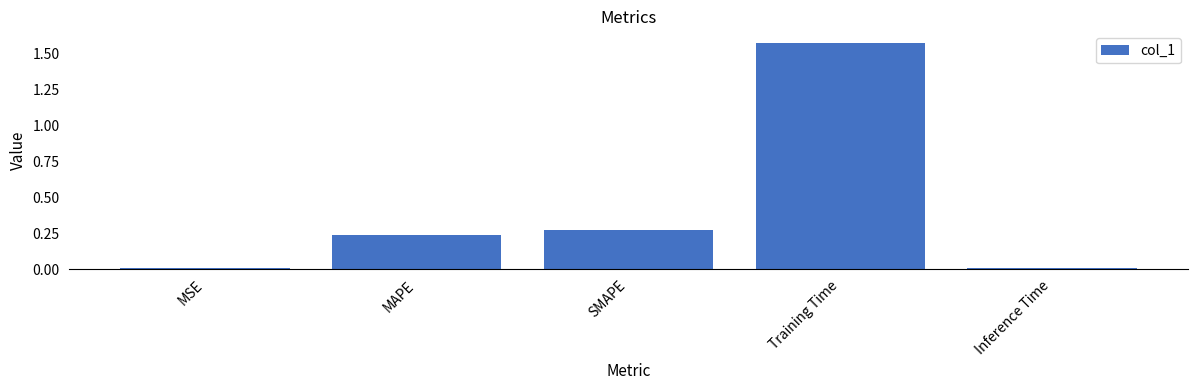

Count the number of data series in this chart.

1